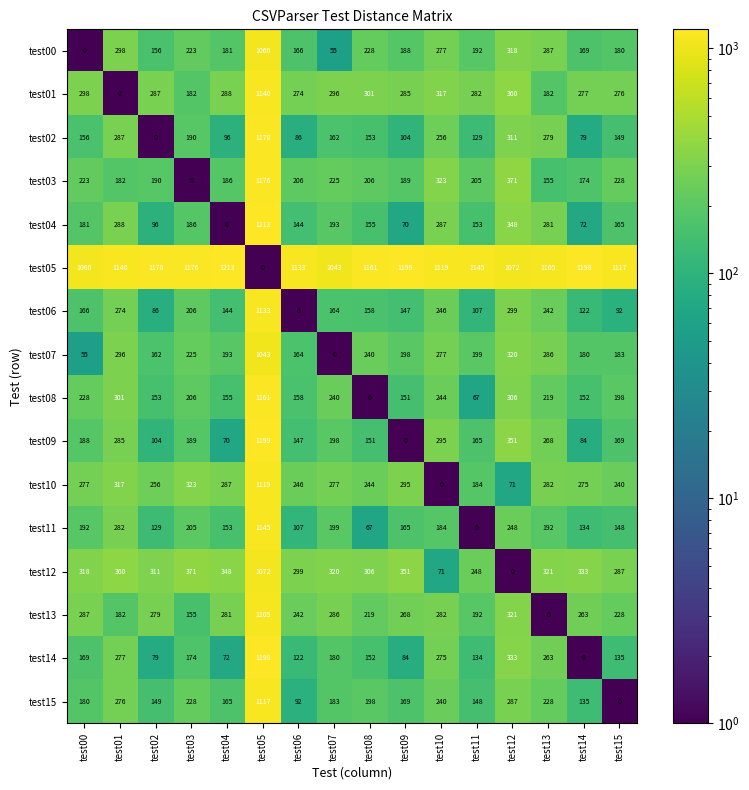

At which label does test05 reach its minimum?

test05